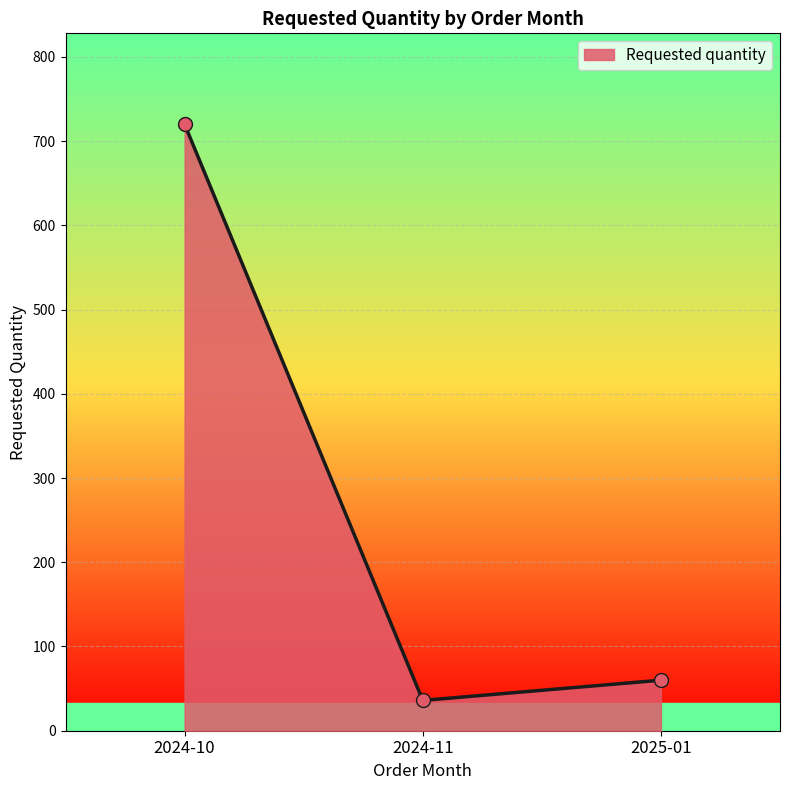

What is the change in value from 2024-10 to 2025-01?

-660